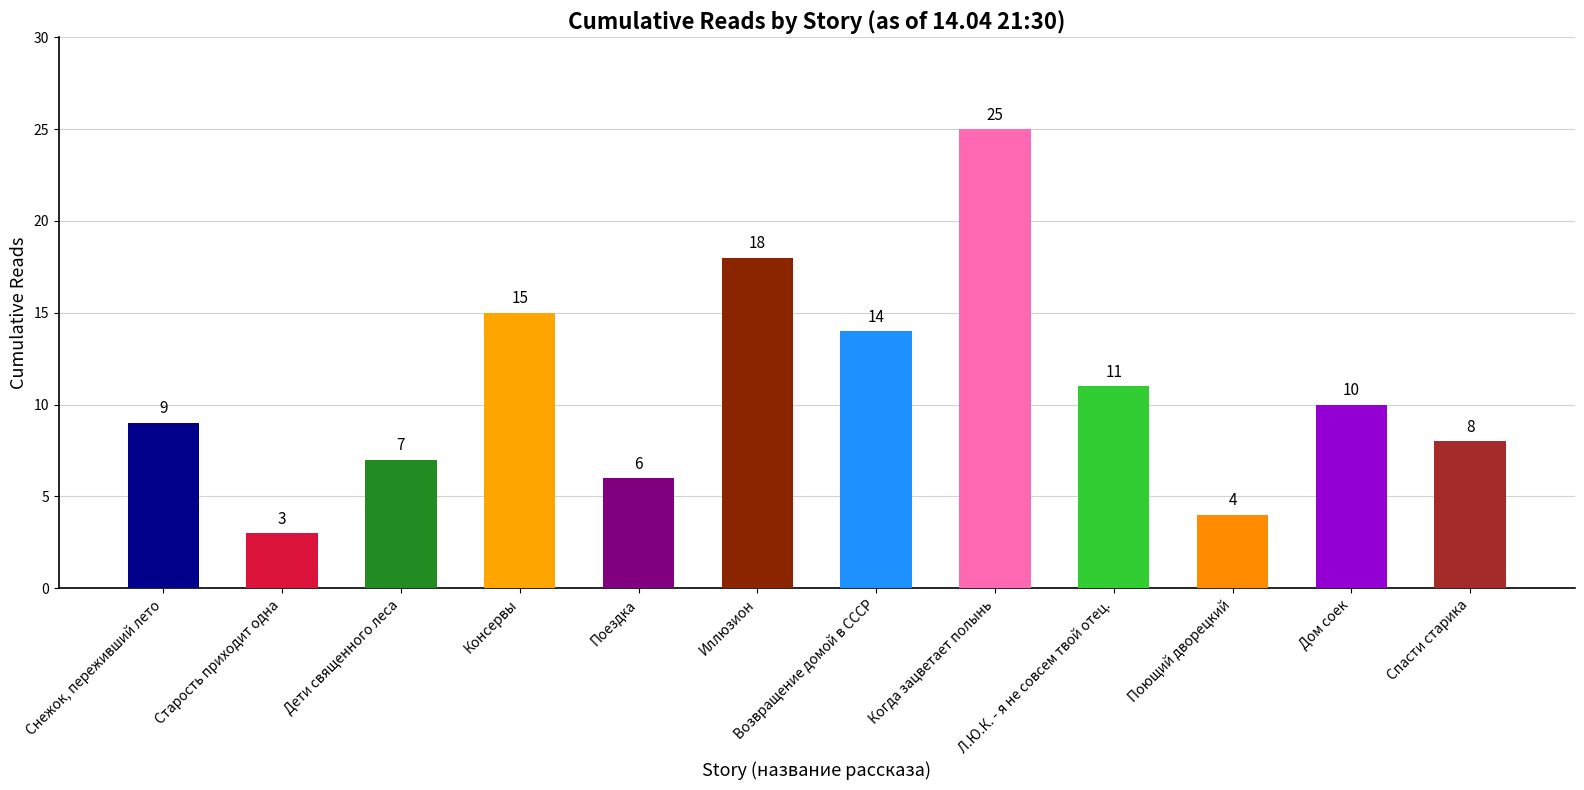

Are the bars horizontal?

No